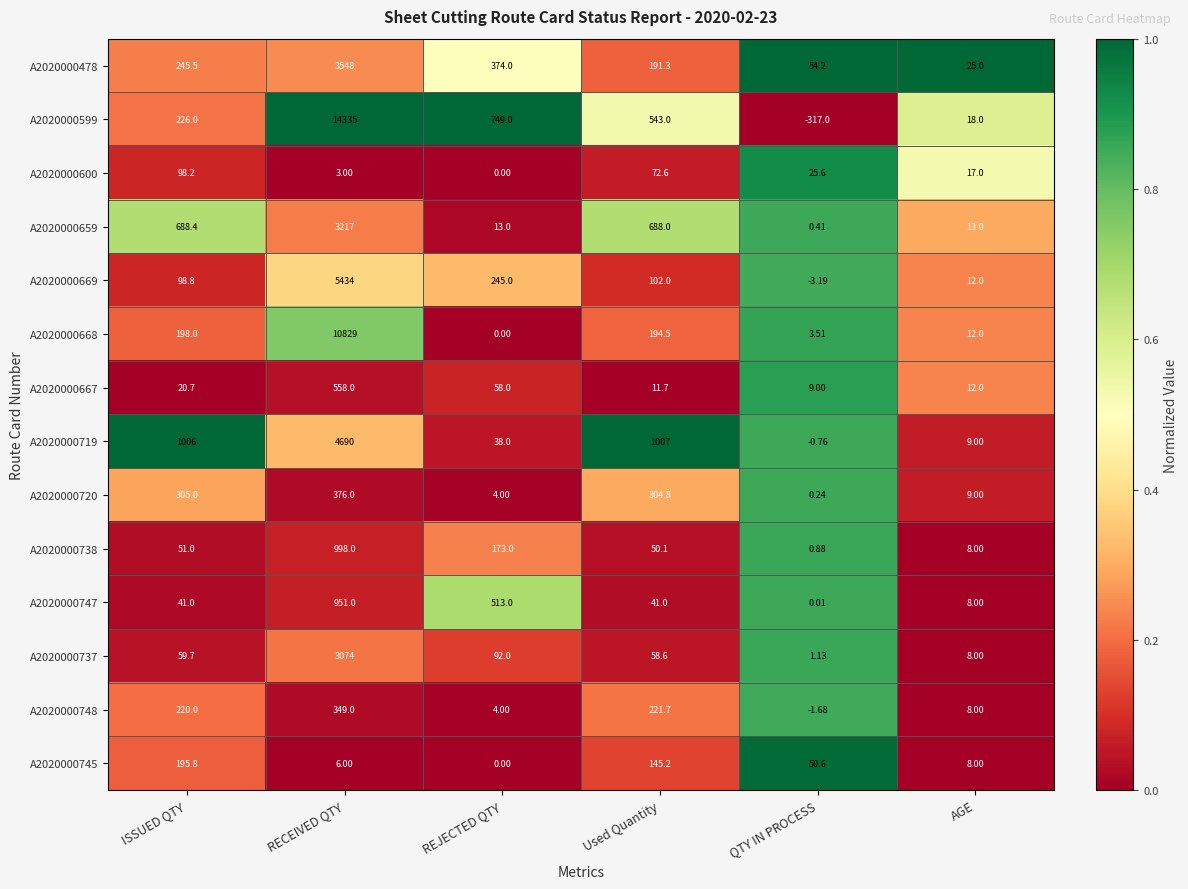

At which category is the sum across all series the highest?

RECEIVED QTY